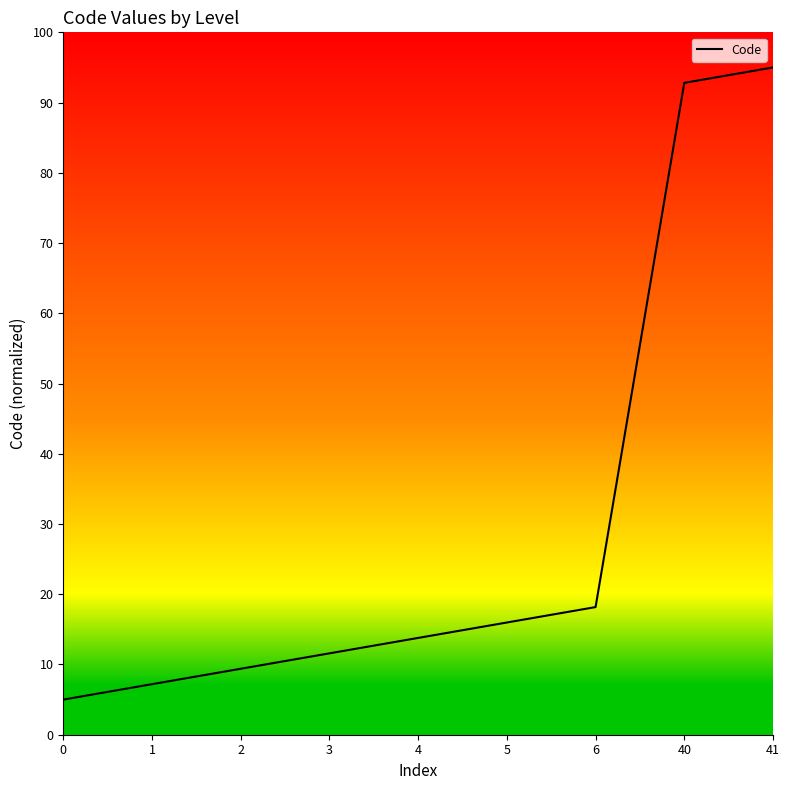

Is it true that the value at 40 is 92.8?

True